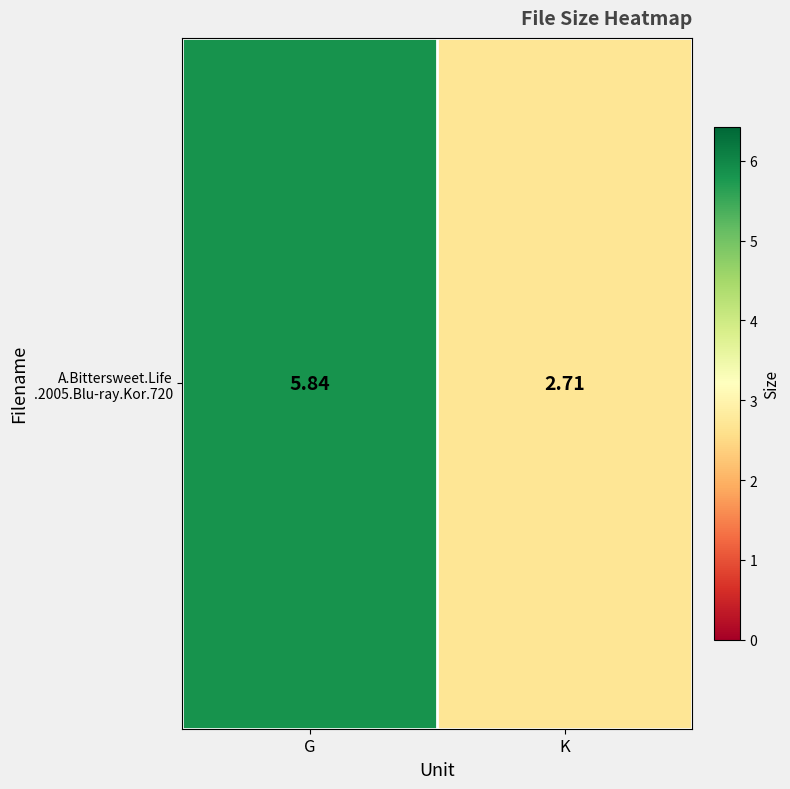

Read the value at G.

5.8